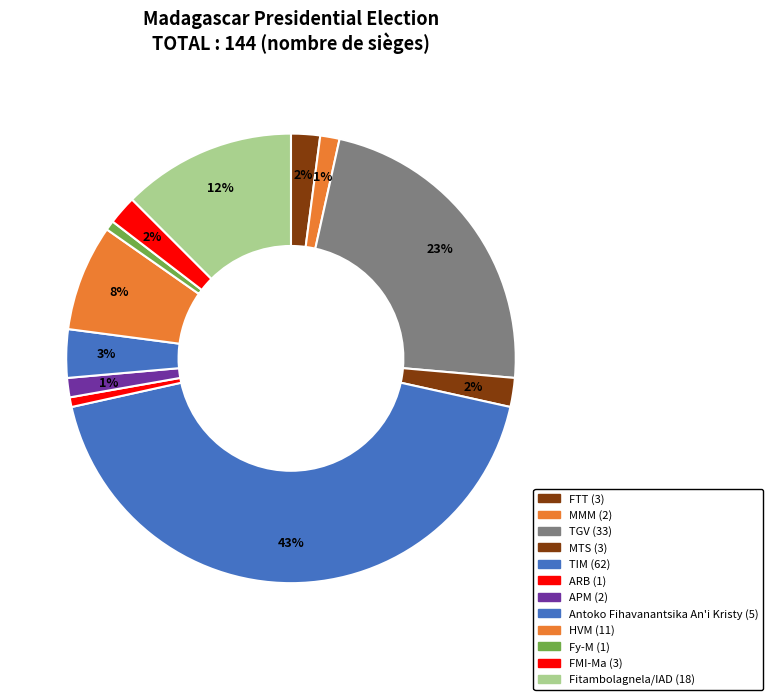

How many slices are in this pie chart?

12